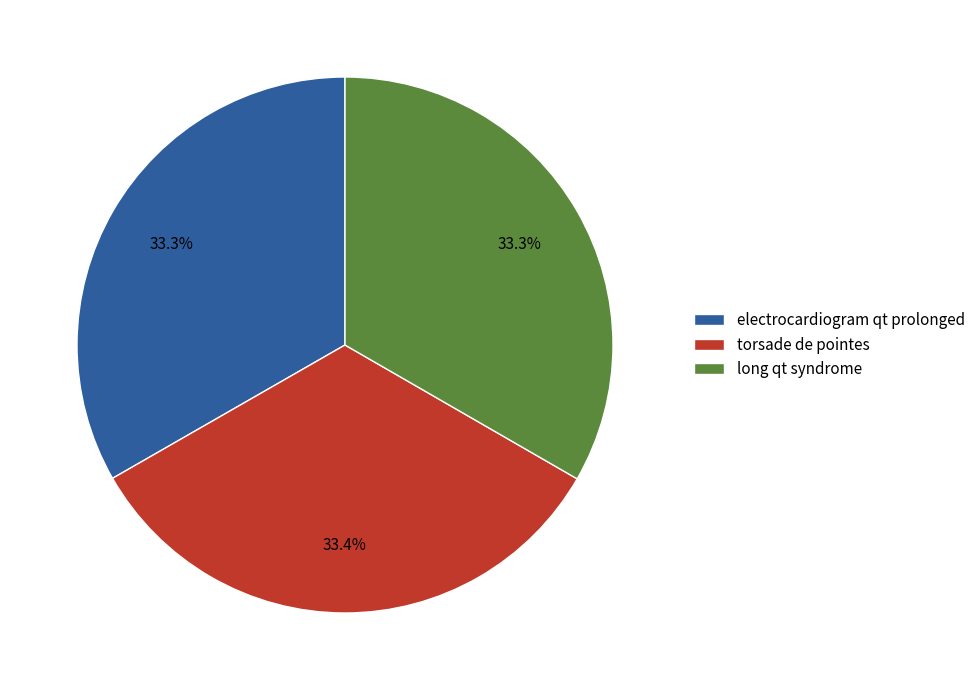

Approximately how many times larger is the value at long qt syndrome compared to torsade de pointes?

1.0